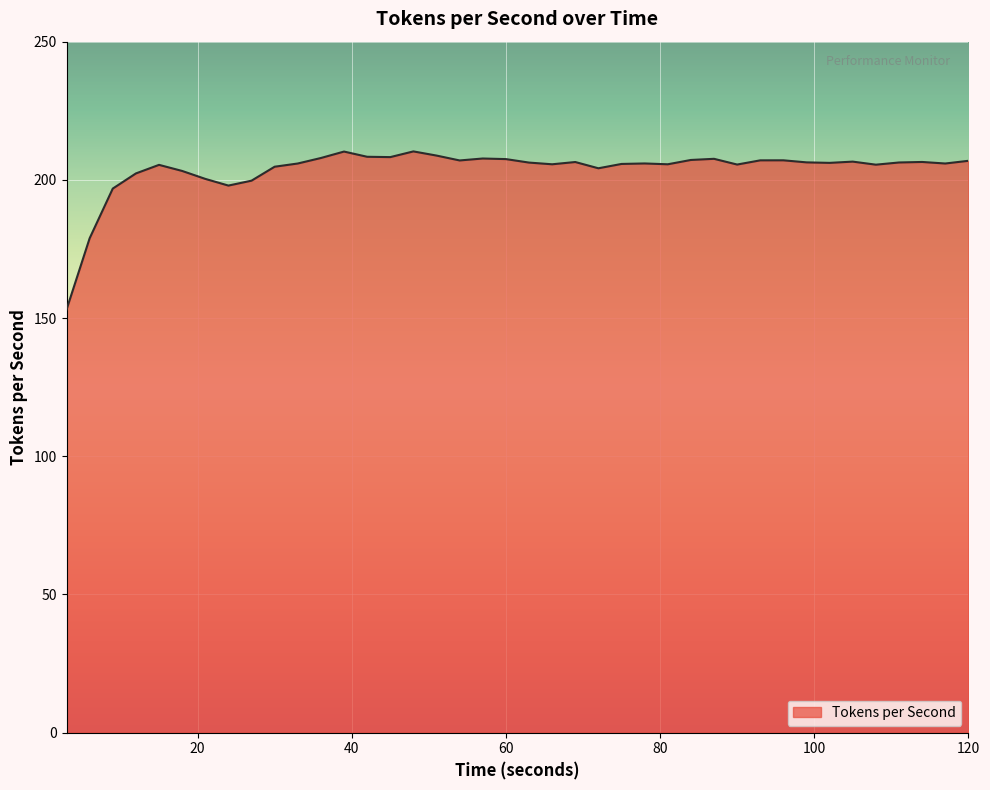

What is the smallest value displayed?

153.1